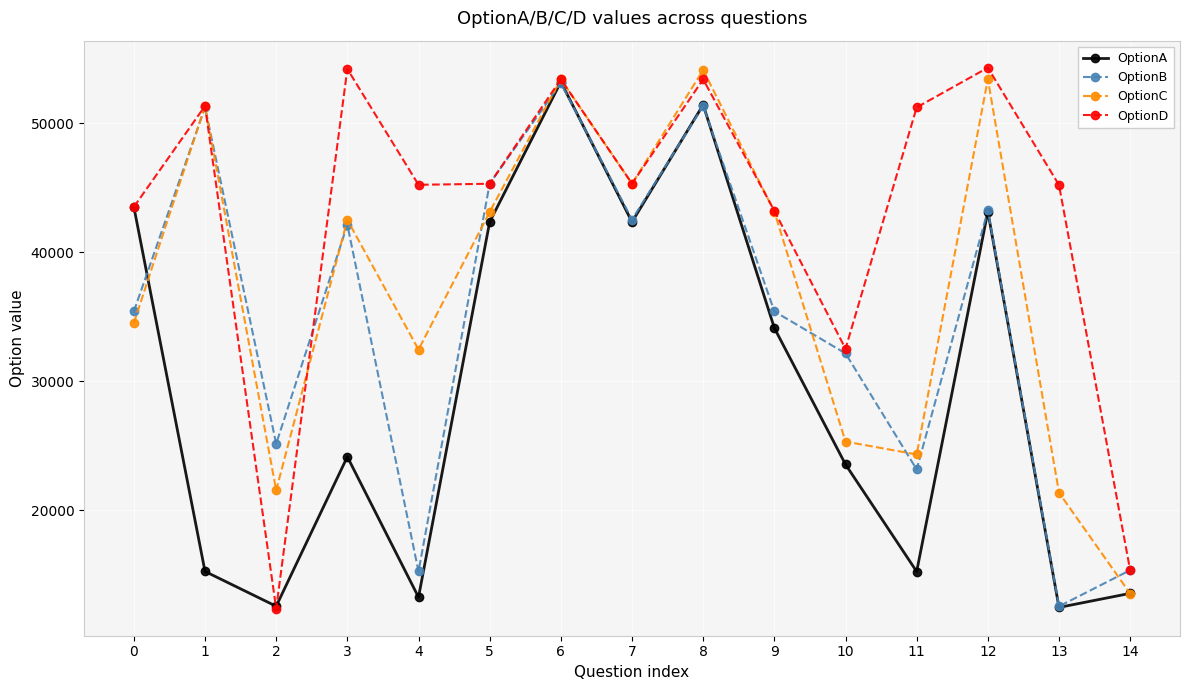

What are all the series names shown in the legend?

OptionA, OptionB, OptionC, OptionD